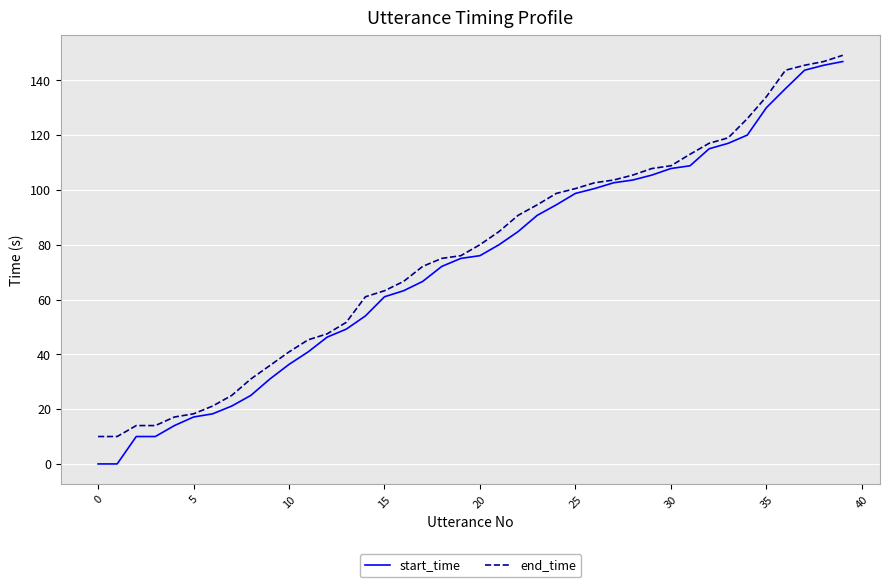

Which series has the widest spread of values?

start_time